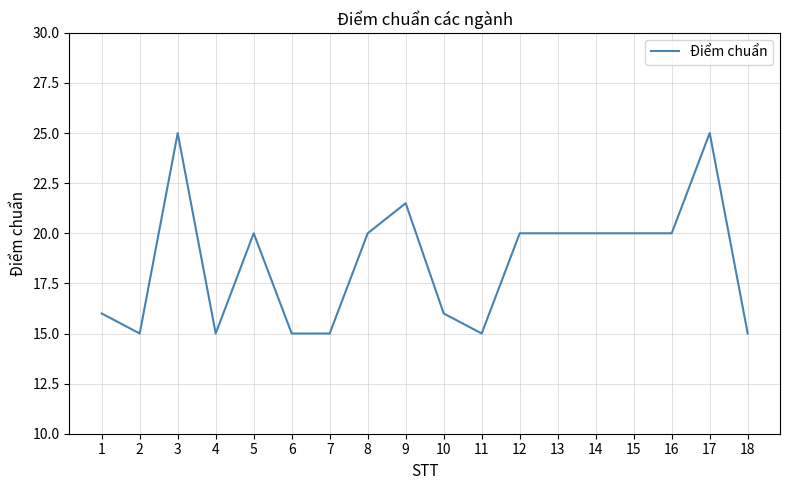

True or false: the data shows 16.0 at 1.

True